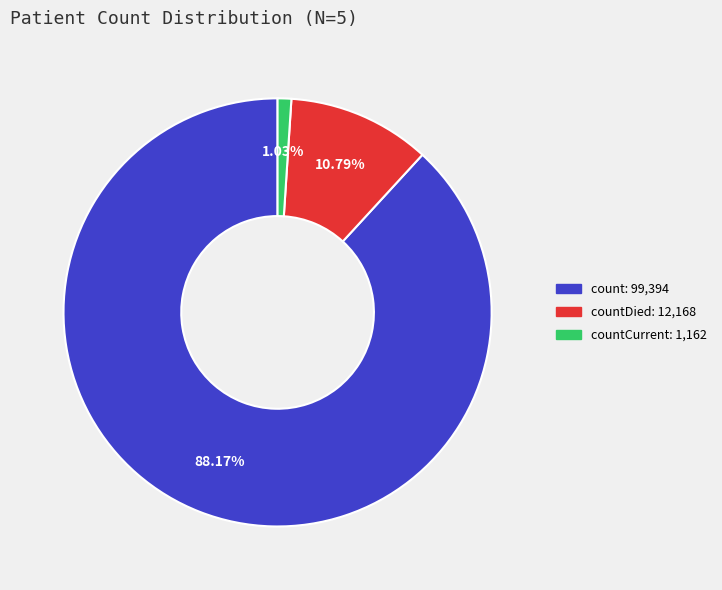

Does any single category account for the majority?

Yes